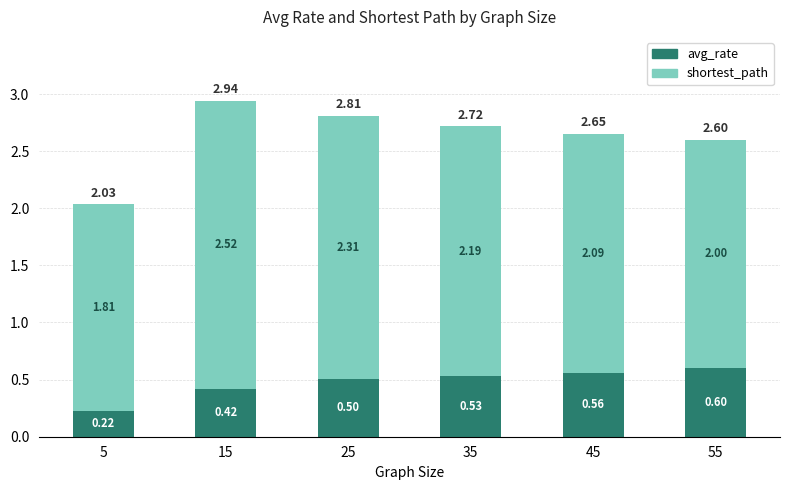

What is the value of the avg_rate bar at the 3rd from the left?

0.5